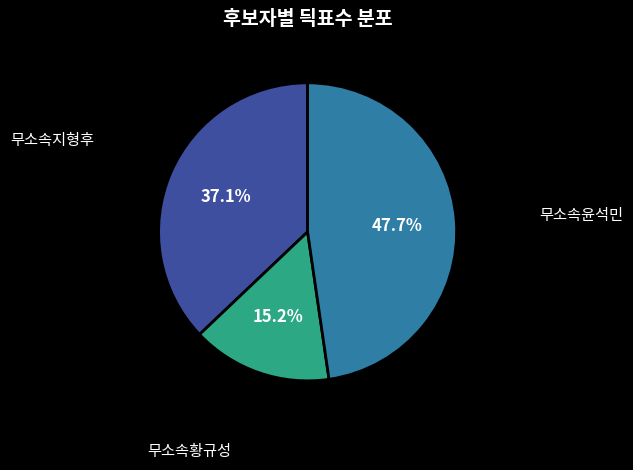

Is there a majority slice in this chart?

No